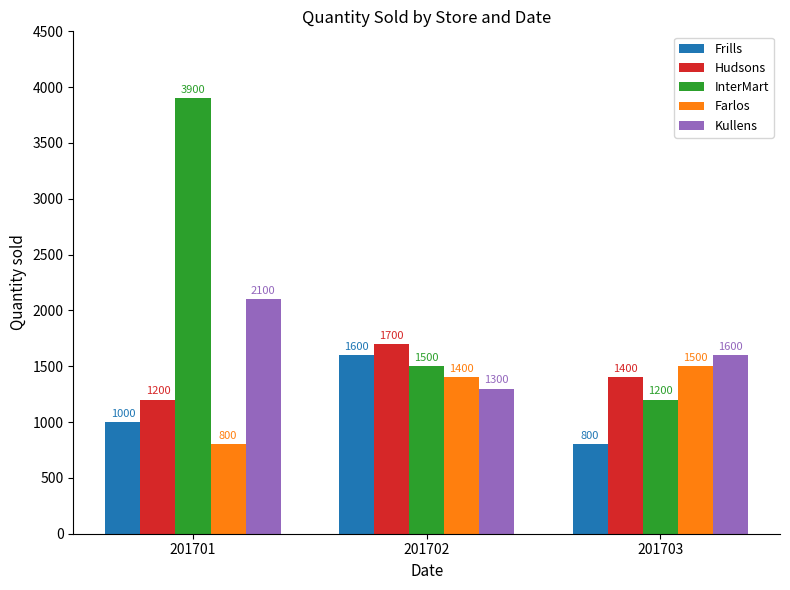

Where does the InterMart series first go above 1500?

201701